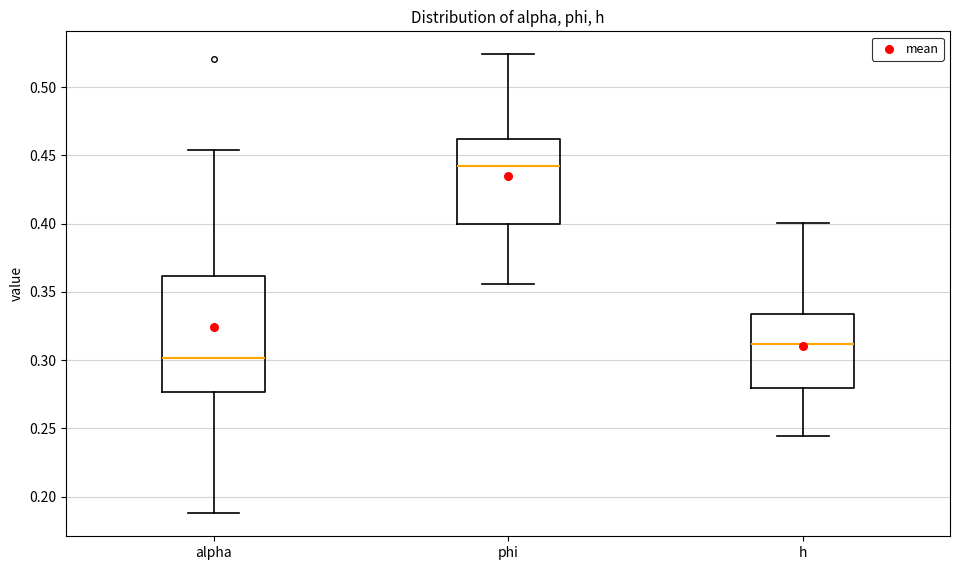

Reading left to right, read every box against the y-axis: the position of its median line, the range the box covers, and the ends of its whiskers. The values are not printed on the chart, so give them approximately, as read against the axis.

alpha: median 0.300, box 0.275 to 0.360, whiskers 0.190 to 0.455
phi: median 0.440, box 0.400 to 0.460, whiskers 0.355 to 0.525
h: median 0.310, box 0.280 to 0.335, whiskers 0.245 to 0.400